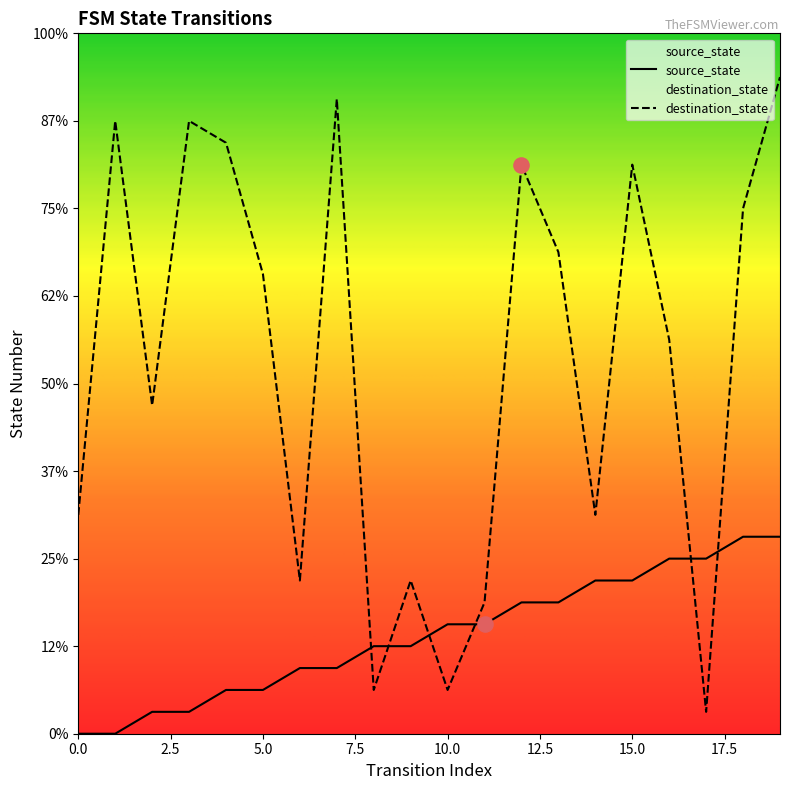

What is the total value across all series at 0?

10